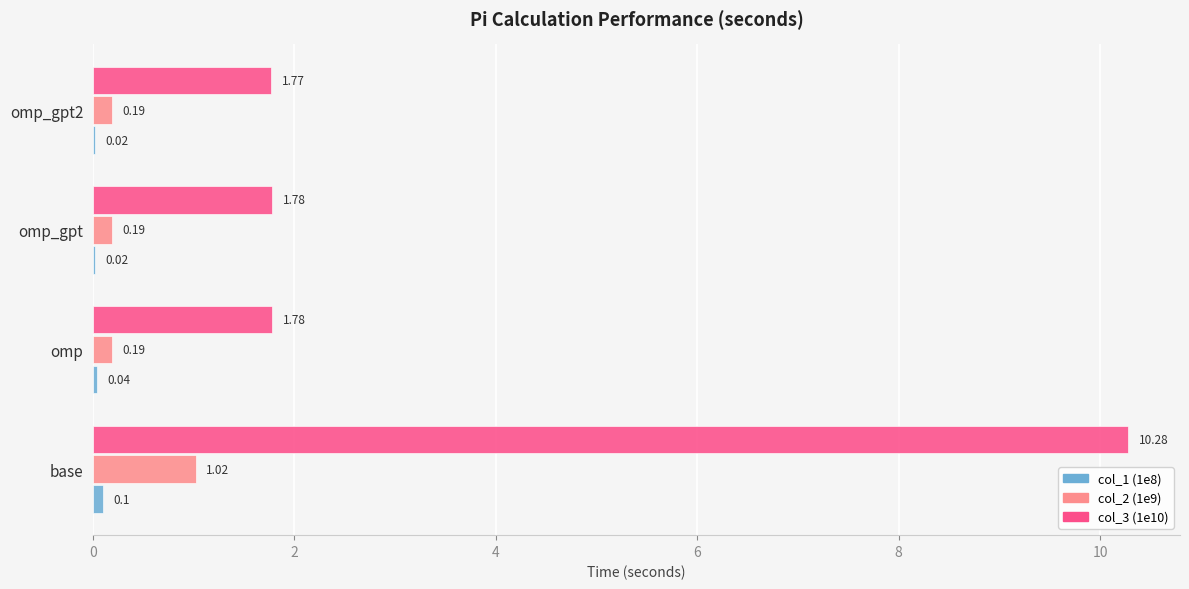

What is the total value across all series at omp_gpt?

2.0